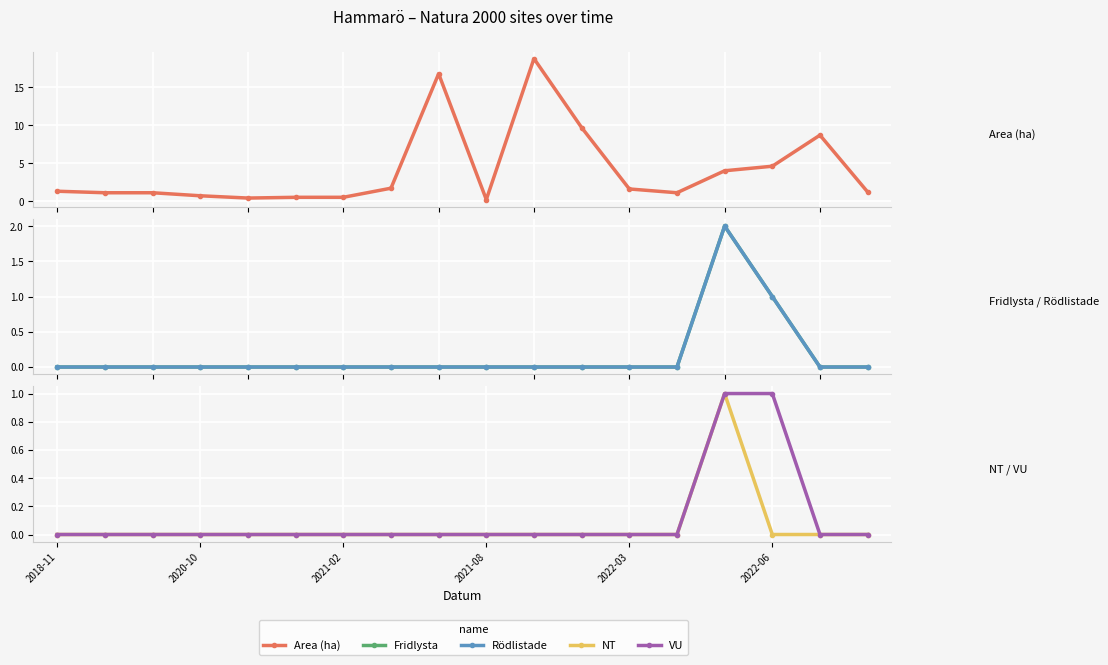

How many Fridlysta values are between 0 and 1?

17